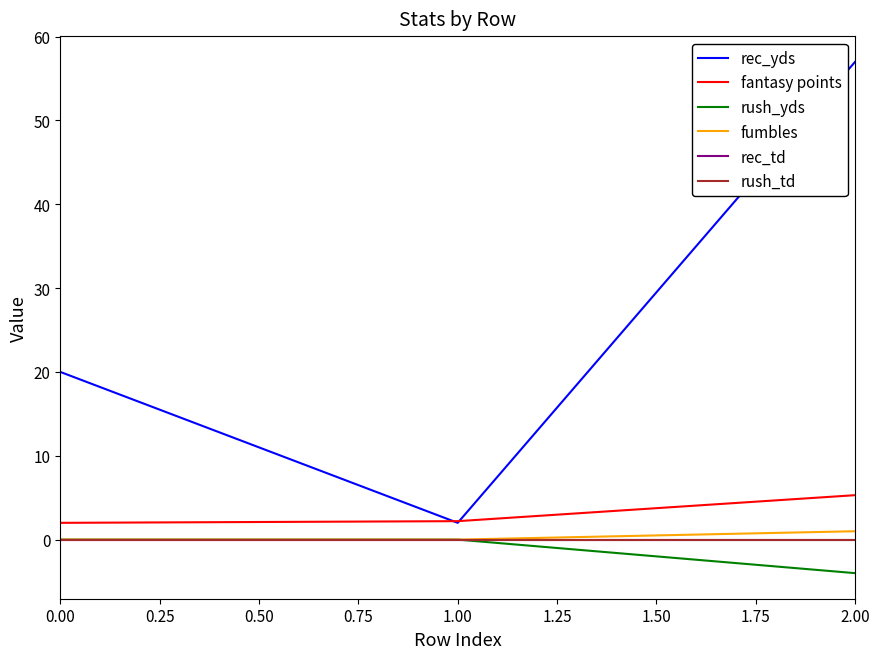

Does the chart display data point markers on the line(s)?

No